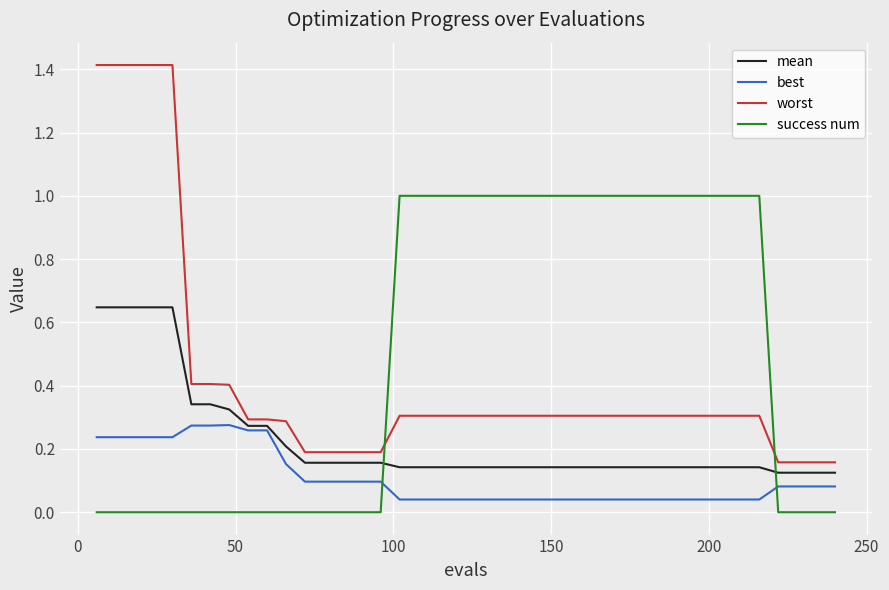

Which series has the largest total across all categories?

success num